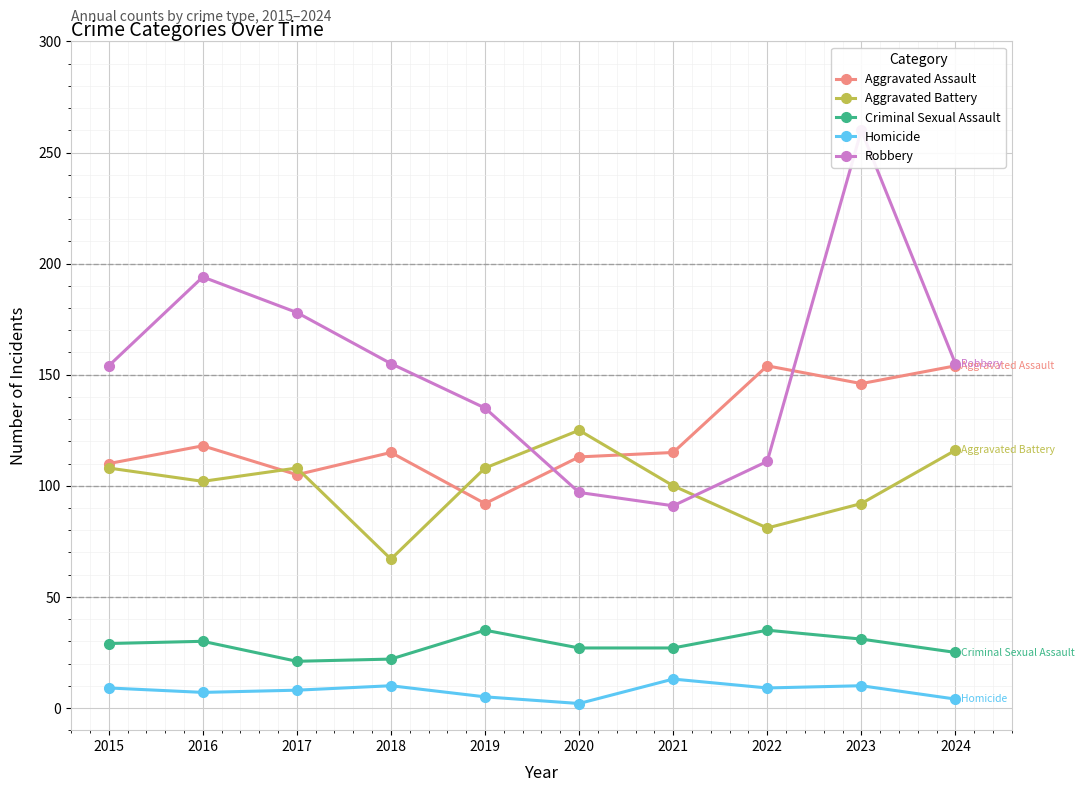

True or false: Aggravated Battery and Aggravated Assault intersect in this chart.

True